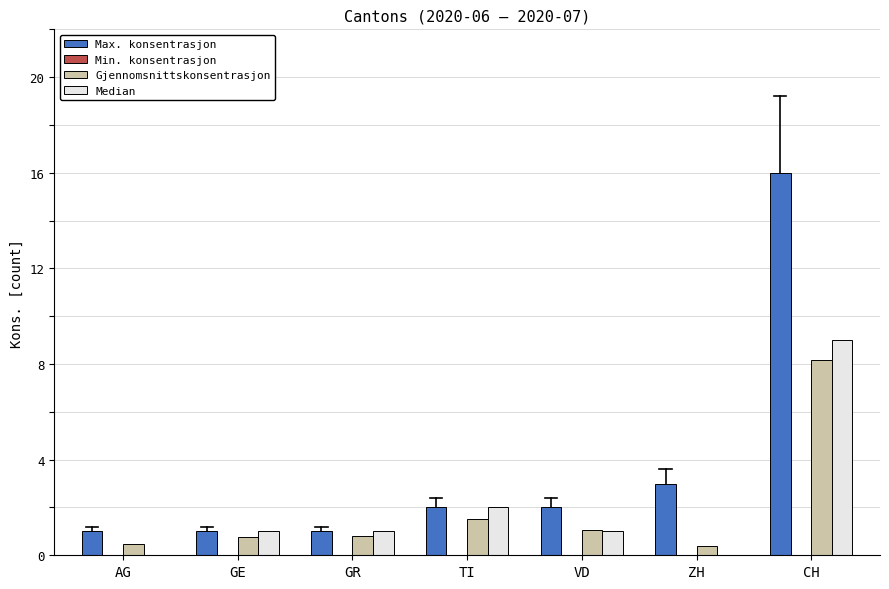

Reading left to right, what are all the values shown in this chart?

Max. konsentrasjon: AG=1.0	GE=1.0	GR=1.0	TI=2.0	VD=2.0	ZH=3.0	CH=16.0
Gjennomsnittskonsentrasjon: AG=0.5	GE=0.8	GR=0.8	TI=1.5	VD=1.1	ZH=0.4	CH=8.2
Median: AG=0.0	GE=1.0	GR=1.0	TI=2.0	VD=1.0	ZH=0.0	CH=9.0